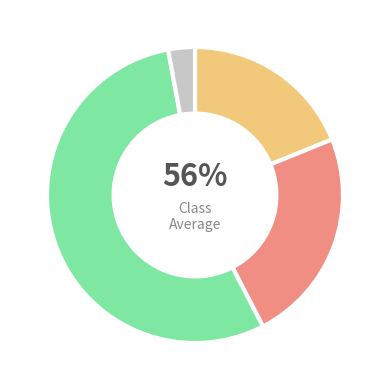

To the nearest percent, what is the combined percentage of 燕子矶·翠壁丹岩两翼开 and 金精山·翠壁丹岩倚碧穹?

81%